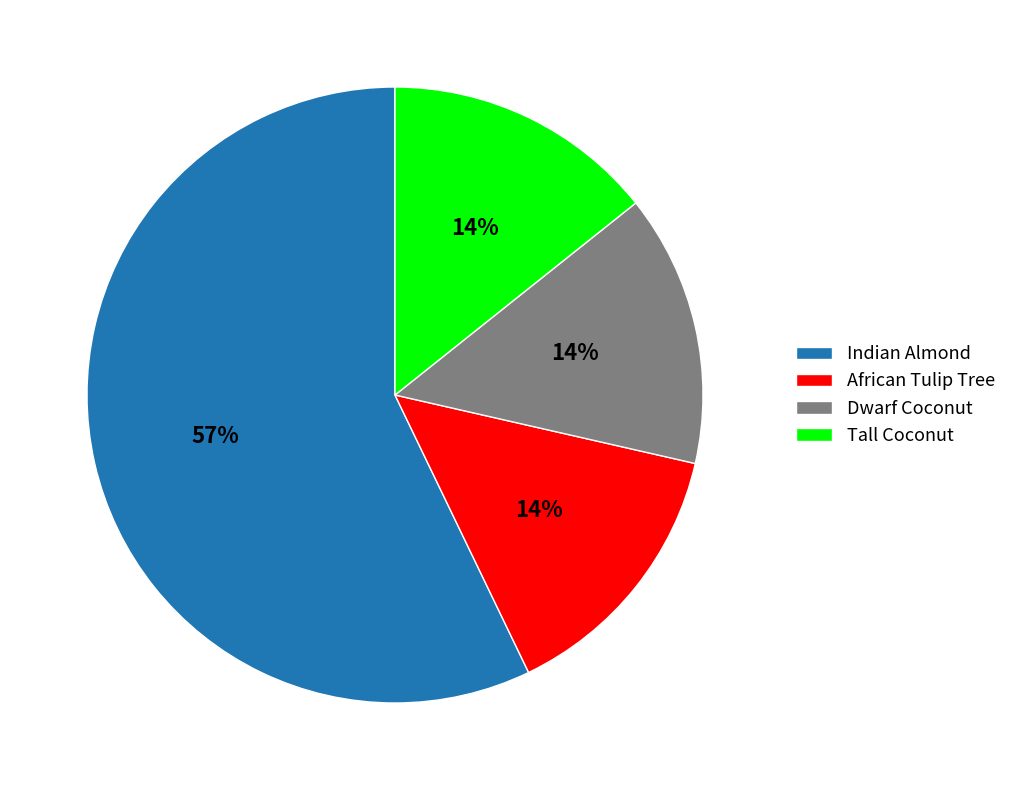

Is the sum of Tall Coconut and African Tulip Tree greater than half?

No